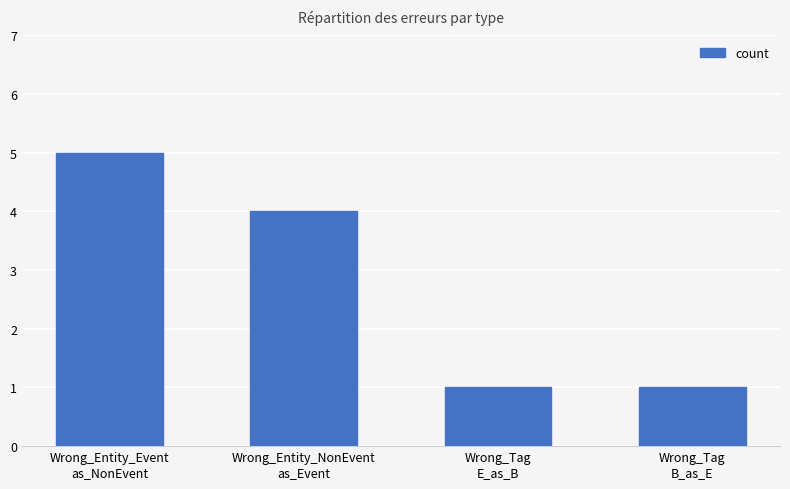

What is the average value?

3